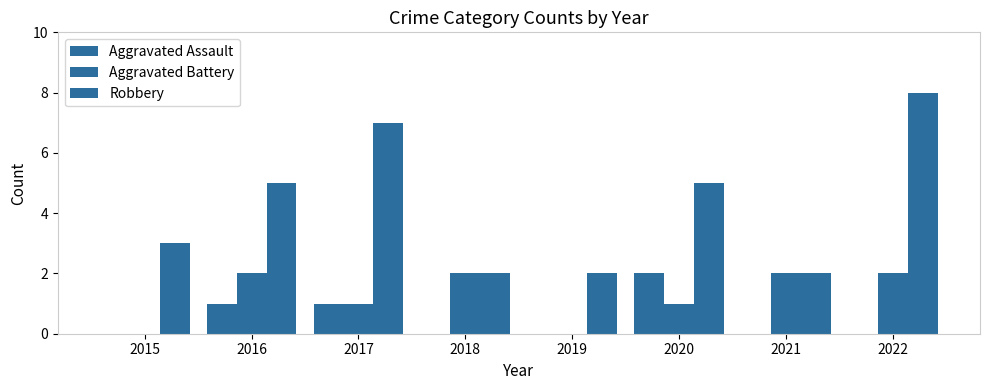

How many data points does each series have?

8